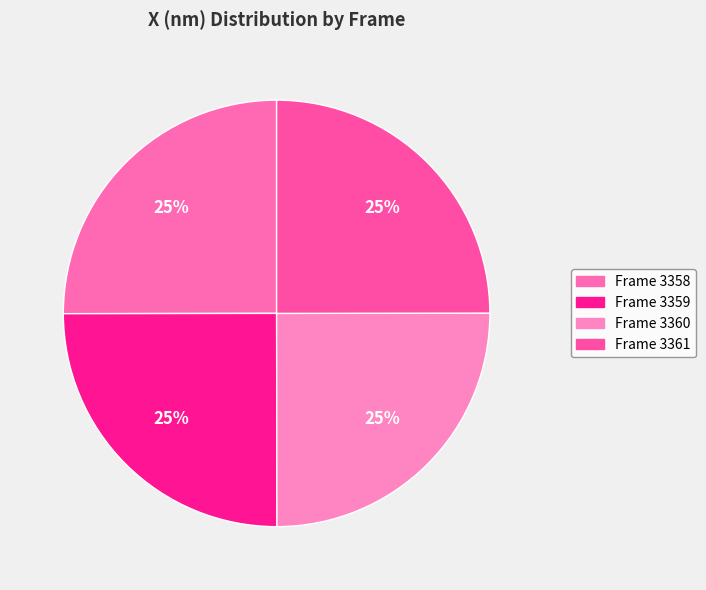

Which slice is the largest?

Frame 3358